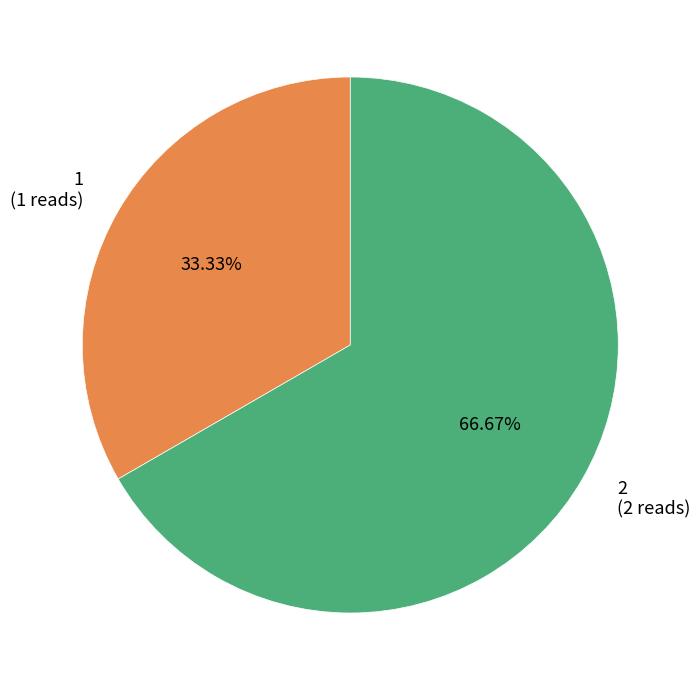

How many slices are in this pie chart?

2